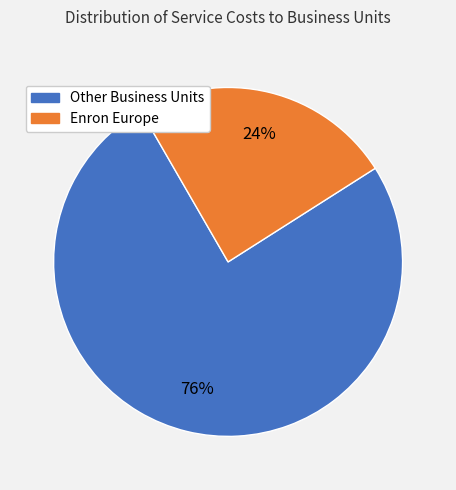

To the nearest percent, what is the average slice percentage?

50%